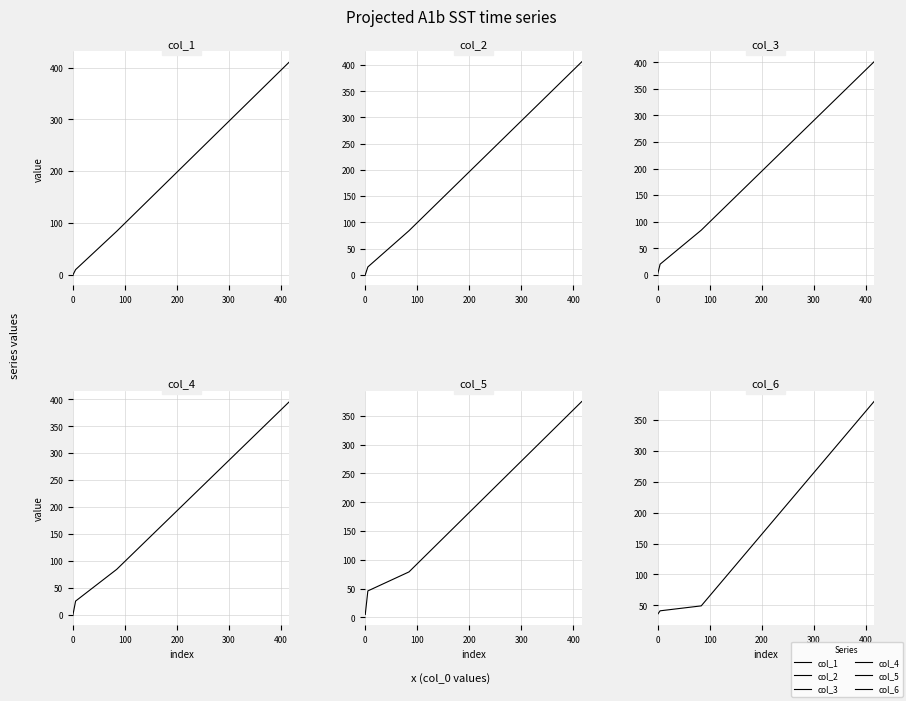

What is the difference between the highest and lowest values at 0?

36